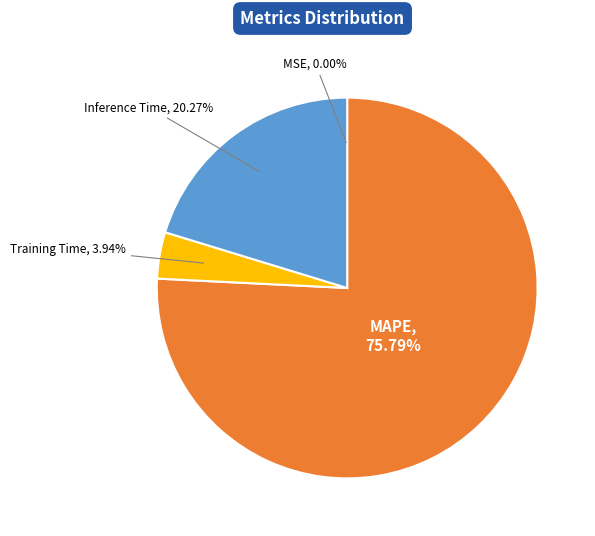

To the nearest percent, what is the difference between the largest and smallest slice percentages?

76%